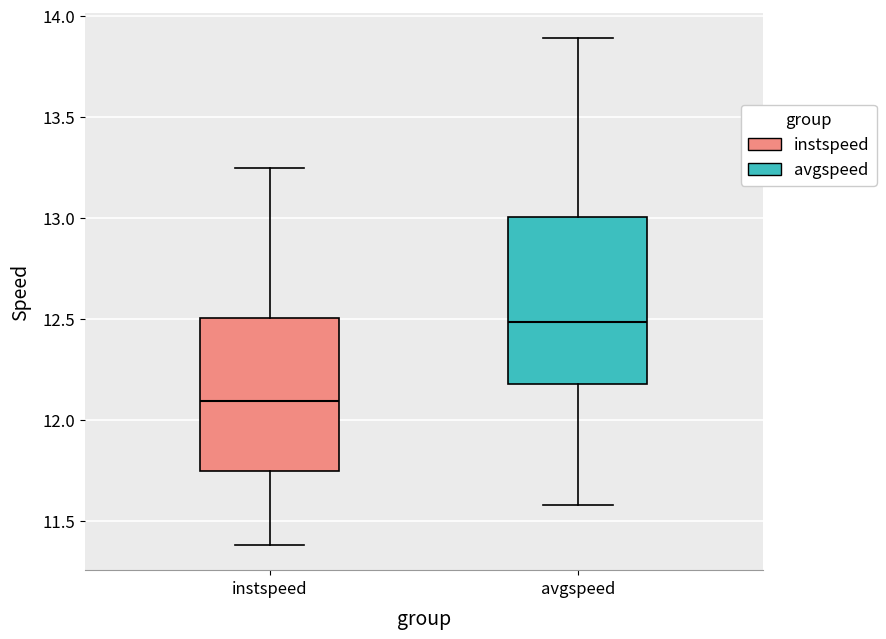

Where does the median line of the box for avgspeed sit on the y-axis? The values are not printed on the chart, so give them approximately, as read against the axis.

12.50